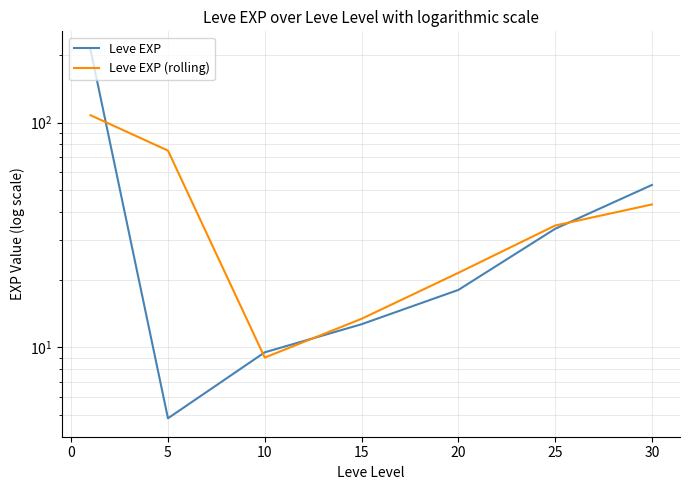

Does the chart have visible grid lines?

Yes